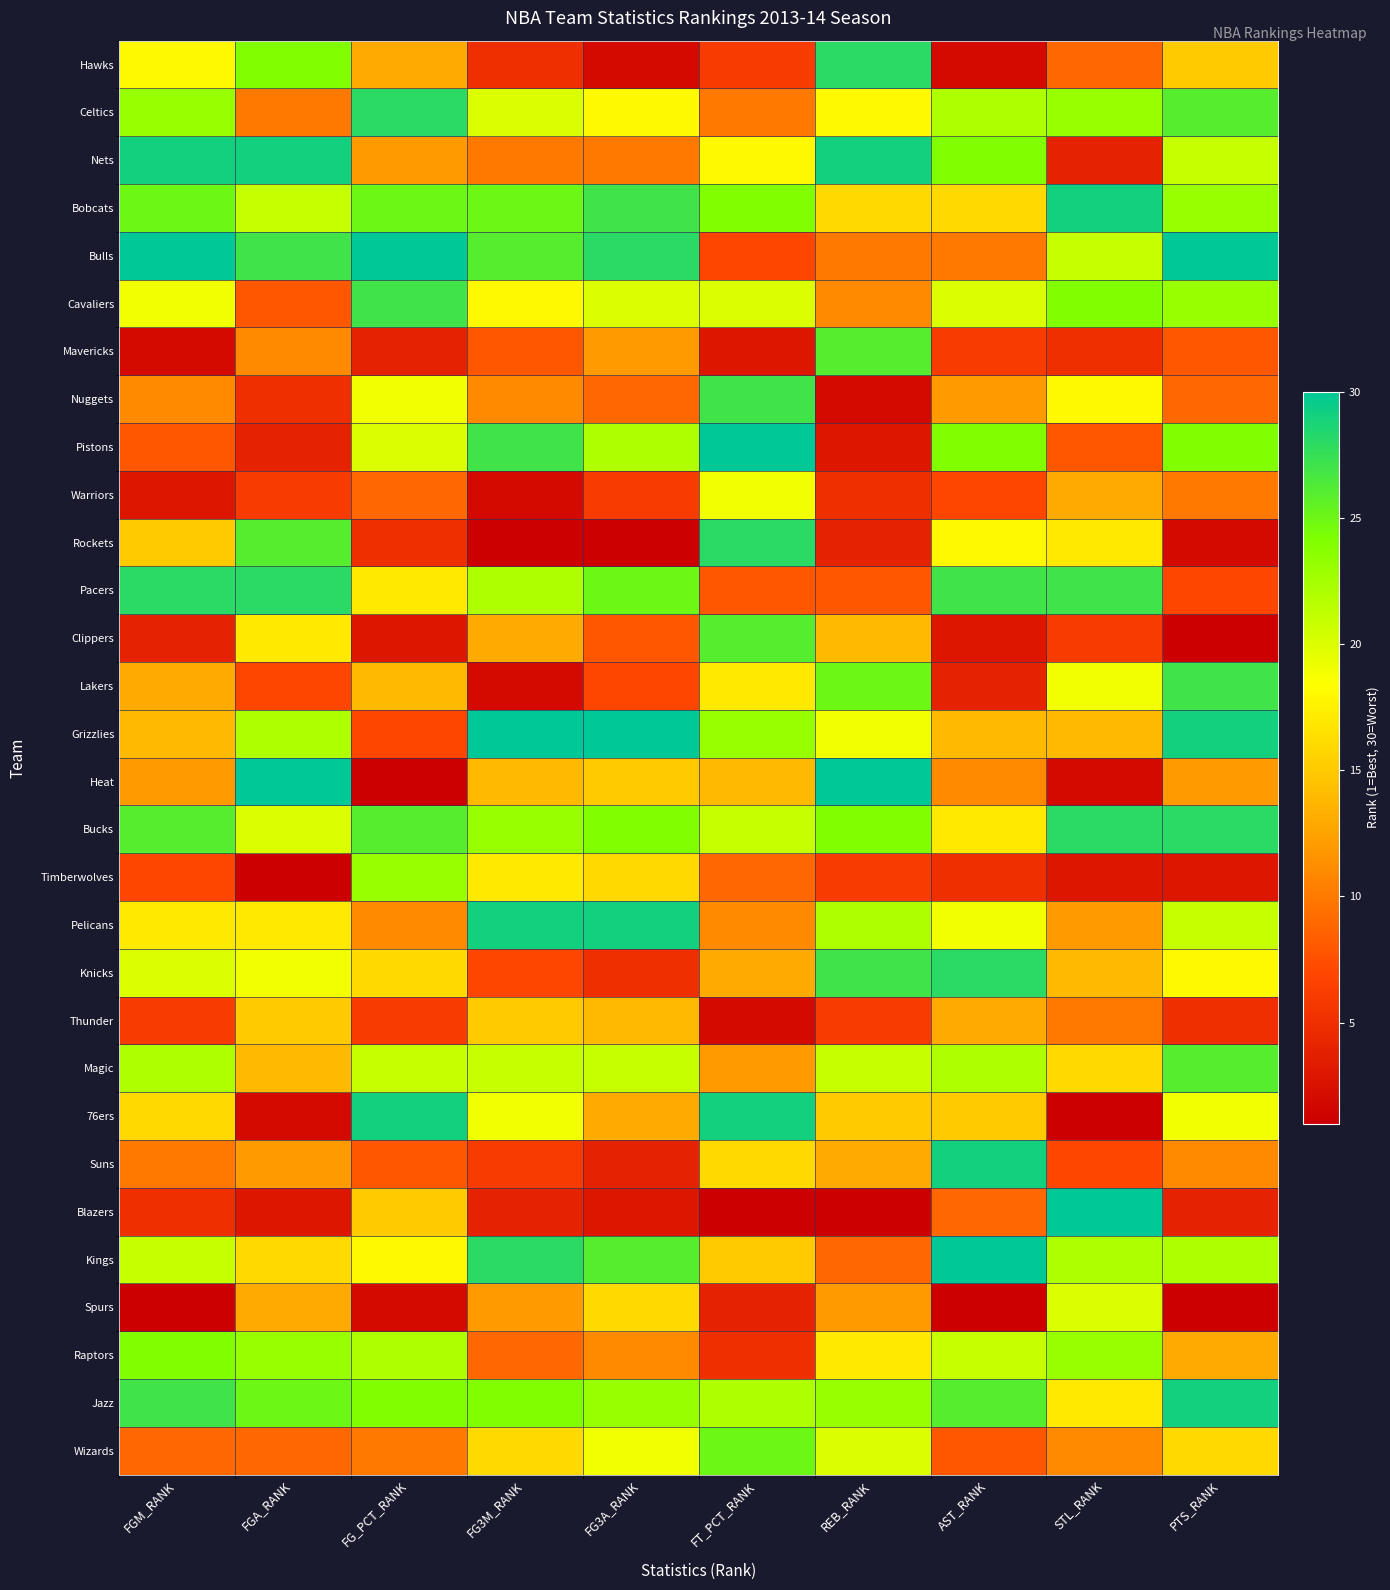

Rank the series at STL_RANK from highest to lowest value.

Blazers, Bobcats, Bucks, Pacers, Cavaliers, Celtics, Raptors, Kings, Bulls, Spurs, Lakers, Nuggets, Rockets, Jazz, Magic, Grizzlies, Knicks, Warriors, Pelicans, Wizards, Thunder, Hawks, Pistons, Suns, Clippers, Mavericks, Nets, Timberwolves, Heat, 76ers